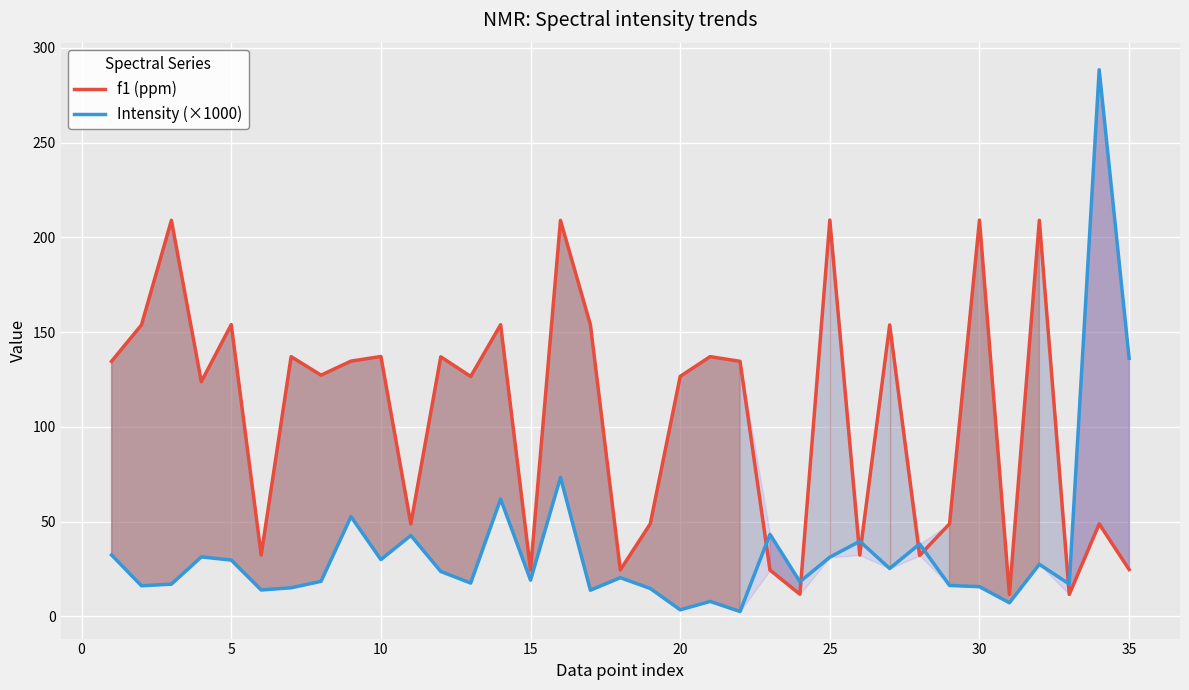

Is the value of f1 (ppm) at 20 greater than the value of Intensity (×1000) at 34?

No